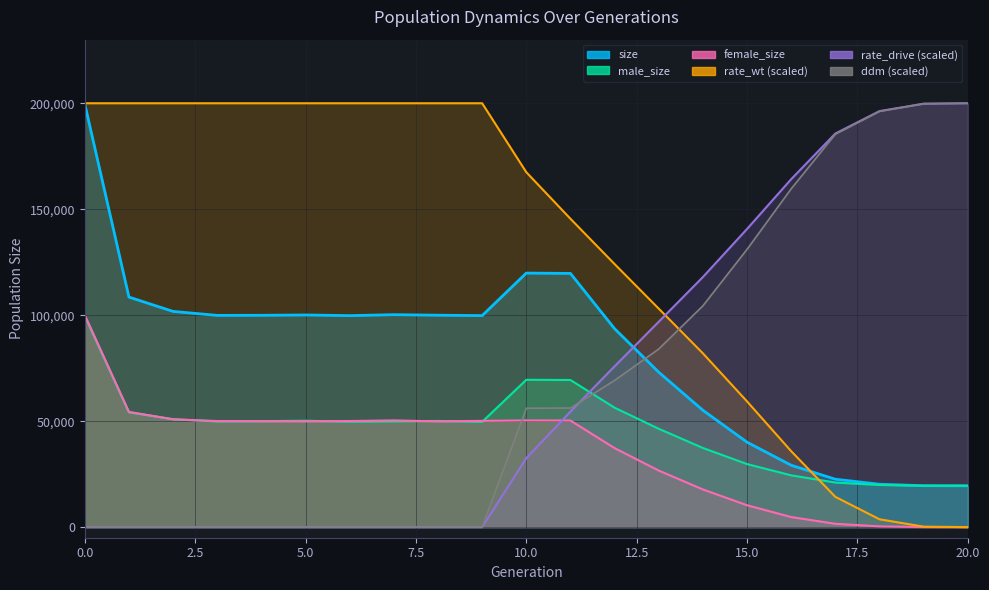

Is the value of male_size at 1 greater than the value of ddm at 5?

Yes